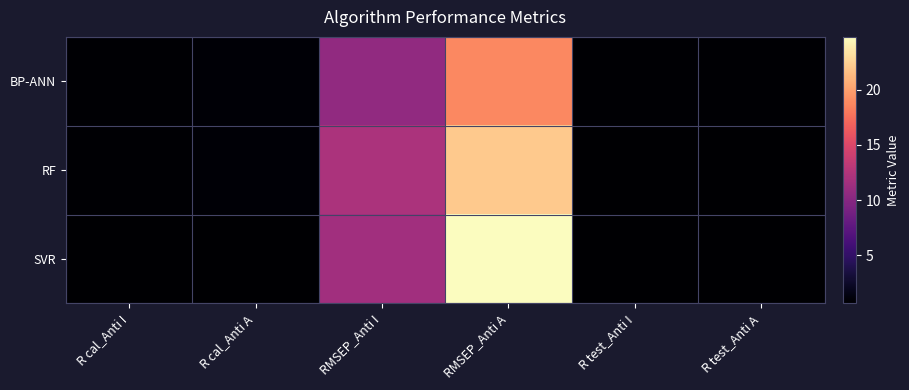

Reading right to left, what are all the values shown in this chart?

BP-ANN: R test_Anti A=0.8	R test_Anti I=0.8	RMSEP_Anti A=18.8	RMSEP_Anti I=10.6	R cal_Anti A=0.8	R cal_Anti I=0.7
RF: R test_Anti A=0.7	R test_Anti I=0.6	RMSEP_Anti A=22.1	RMSEP_Anti I=12.1	R cal_Anti A=0.9	R cal_Anti I=0.8
SVR: R test_Anti A=0.6	R test_Anti I=0.7	RMSEP_Anti A=24.8	RMSEP_Anti I=11.6	R cal_Anti A=0.7	R cal_Anti I=0.7